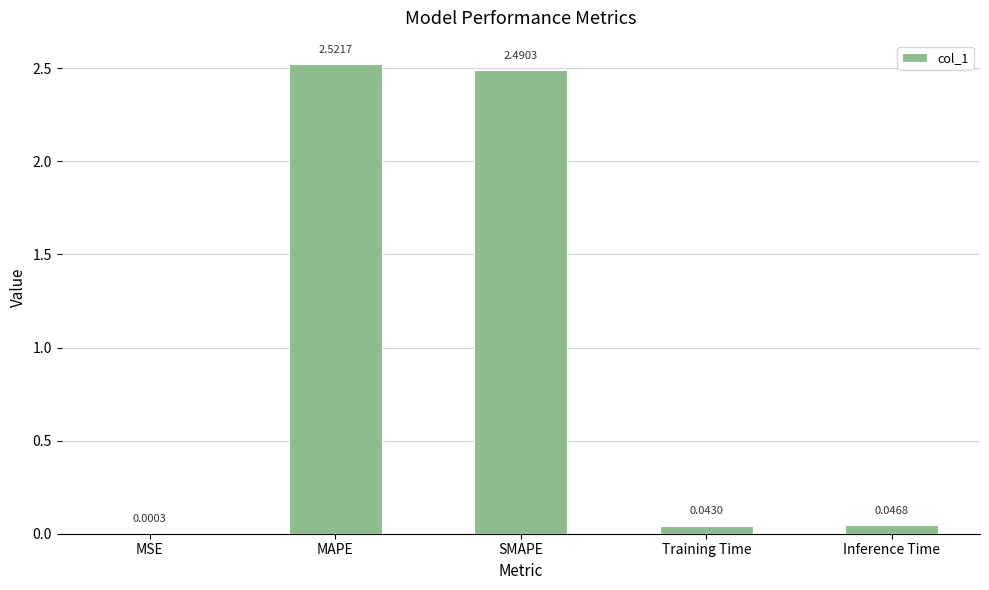

Where is the data nearest to the value 1?

Inference Time